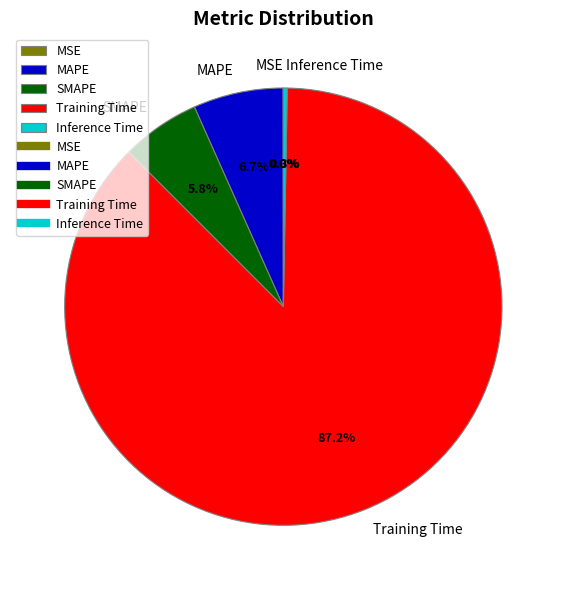

Is there a majority slice in this chart?

Yes